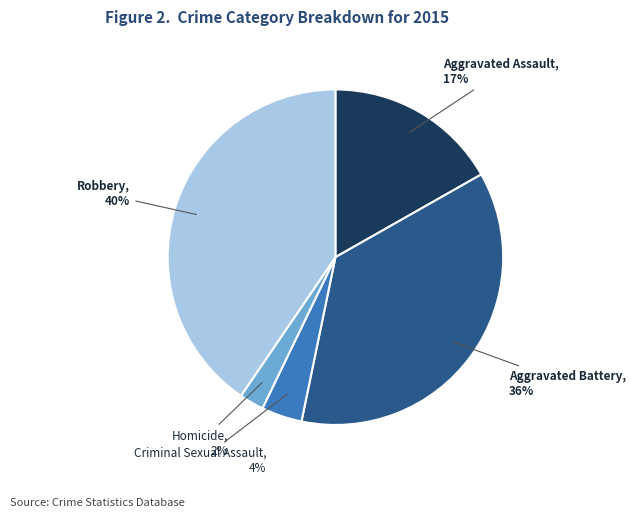

Is there any slice that represents more than half of the pie?

No